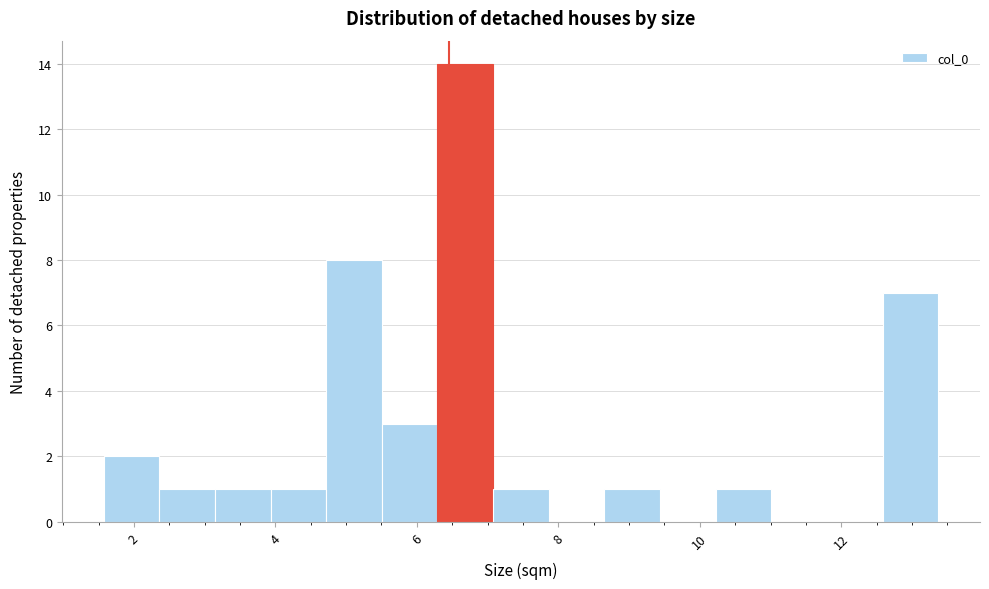

Around what value on the x-axis is the tallest bar? Give the approximate position of its centre, as read against the axis.

6.6